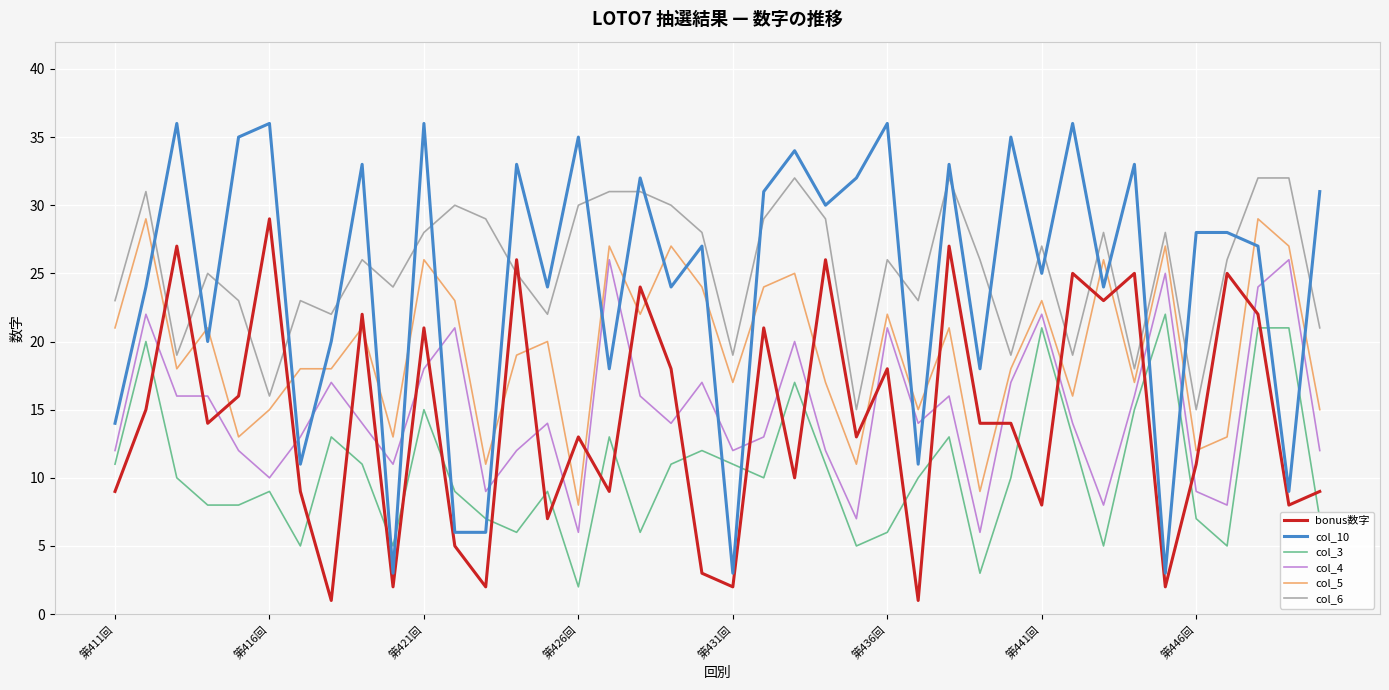

Which series has the largest total across all categories?

col_6